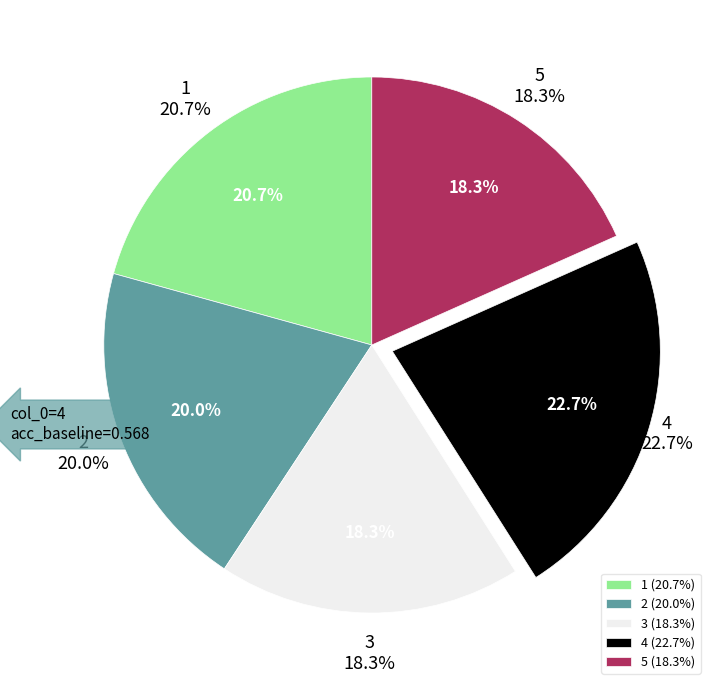

To the nearest percent, what is the difference between the largest and smallest slice percentages?

4%